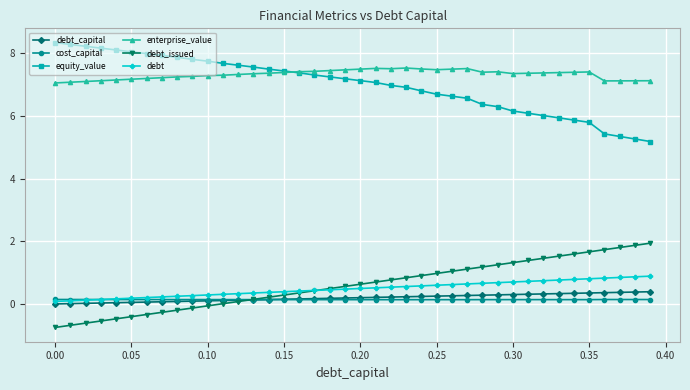

How many lines are shown in the chart?

6